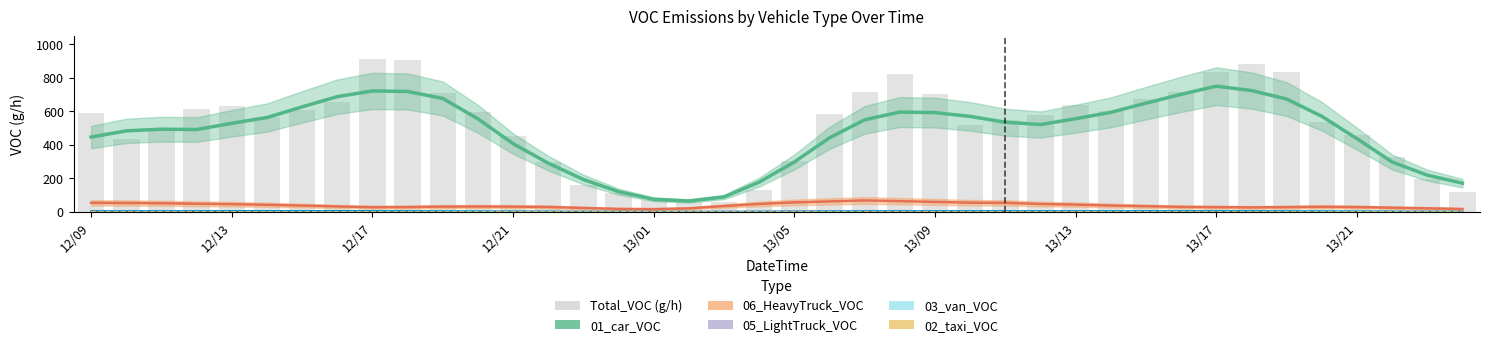

What position from the right is 12/21?

28